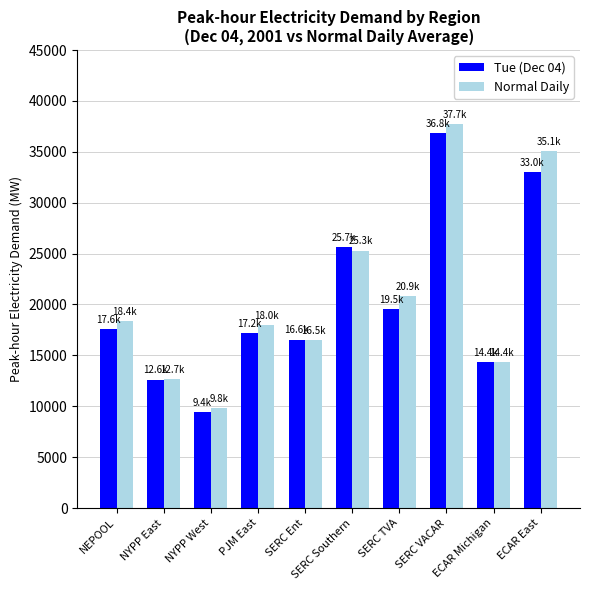

What is the difference between the second highest and minimum values in the Tue (Dec 04) series?

23524.9